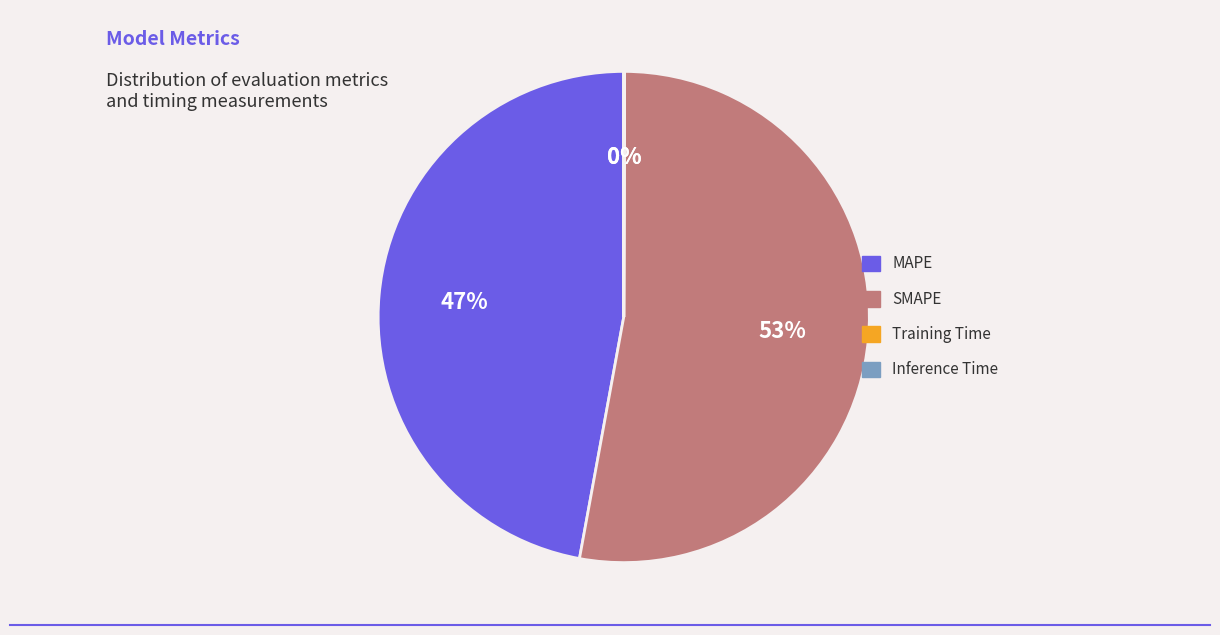

Is it true that MAPE is 55% of the pie?

False